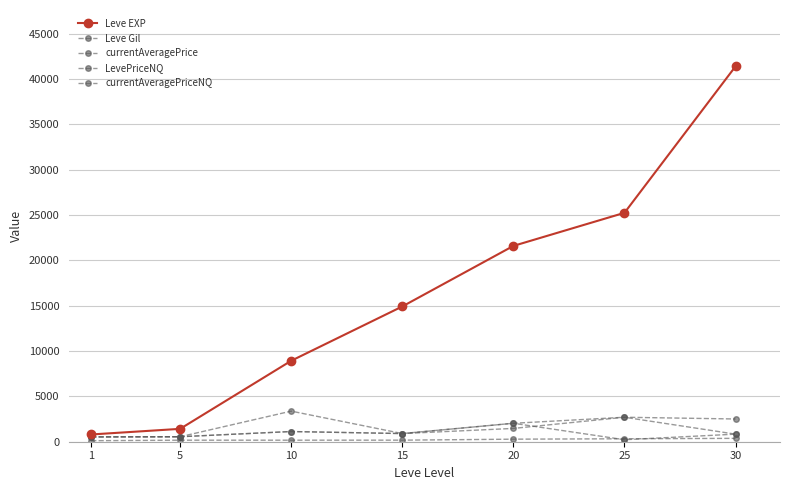

Reading right to left, what are all the values shown in this chart?

Leve EXP: 41410.0	25250.0	21600.0	14920.0	8930.0	1420.0	800.0
Leve Gil: 372.0	326.0	281.0	172.0	169.0	169.0	113.0
currentAveragePrice: 834.5	2700.0	1467.7	899.7	1125.0	550.0	525.0
LevePriceNQ: 2508.0	2700.0	2035.0	899.7	3375.0	550.0	533.3
currentAveragePriceNQ: 836.0	219.9	2035.0	899.7	1125.0	550.0	533.3